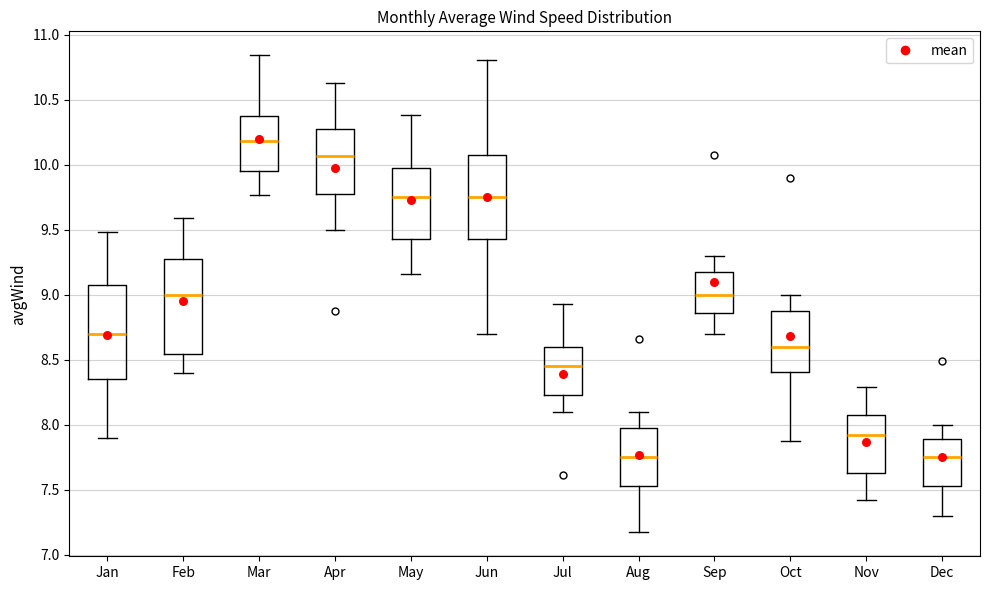

Reading left to right, transcribe this box plot: for each box, give where its median line is, the range the box spans, and where its two whiskers end, as read against the y-axis. The values are not printed on the chart, so give them approximately, as read against the axis.

Jan: median 8.70, box 8.35 to 9.10, whiskers 7.90 to 9.50
Feb: median 9.00, box 8.55 to 9.30, whiskers 8.40 to 9.60
Mar: median 10.20, box 9.95 to 10.40, whiskers 9.75 to 10.85
Apr: median 10.05, box 9.80 to 10.30, whiskers 9.50 to 10.65
May: median 9.75, box 9.45 to 10.00, whiskers 9.15 to 10.40
Jun: median 9.75, box 9.45 to 10.10, whiskers 8.70 to 10.80
Jul: median 8.45, box 8.25 to 8.60, whiskers 8.10 to 8.95
Aug: median 7.75, box 7.55 to 8.00, whiskers 7.15 to 8.10
Sep: median 9.00, box 8.85 to 9.20, whiskers 8.70 to 9.30
Oct: median 8.60, box 8.40 to 8.90, whiskers 7.85 to 9.00
Nov: median 7.90, box 7.65 to 8.10, whiskers 7.40 to 8.30
Dec: median 7.75, box 7.55 to 7.90, whiskers 7.30 to 8.00